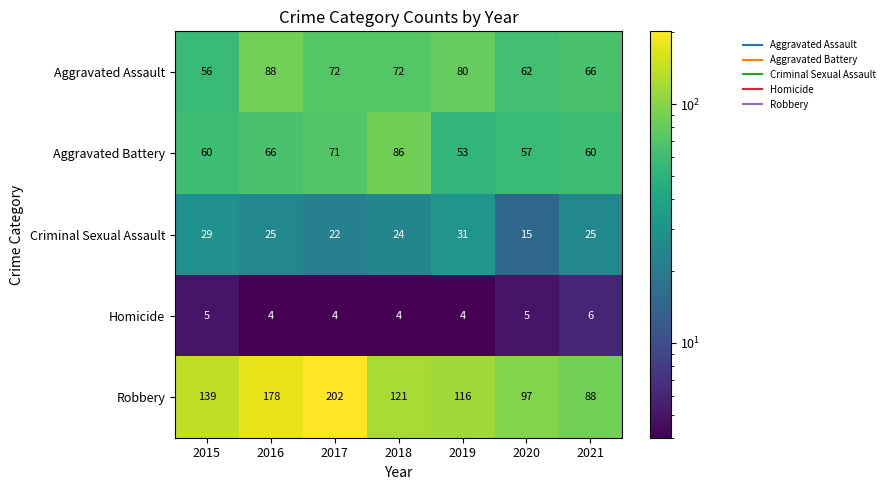

What is the maximum value shown in the chart?

202